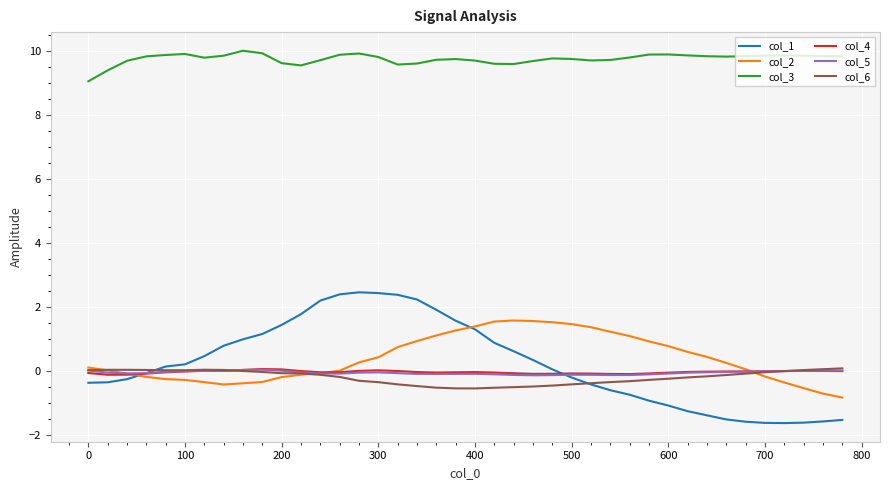

Which series has the largest total across all categories?

col_3